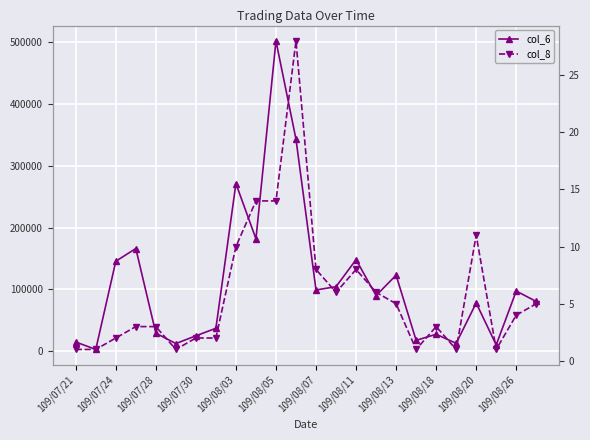

The value of col_8 at 109/08/05 is 2. True or false?

False